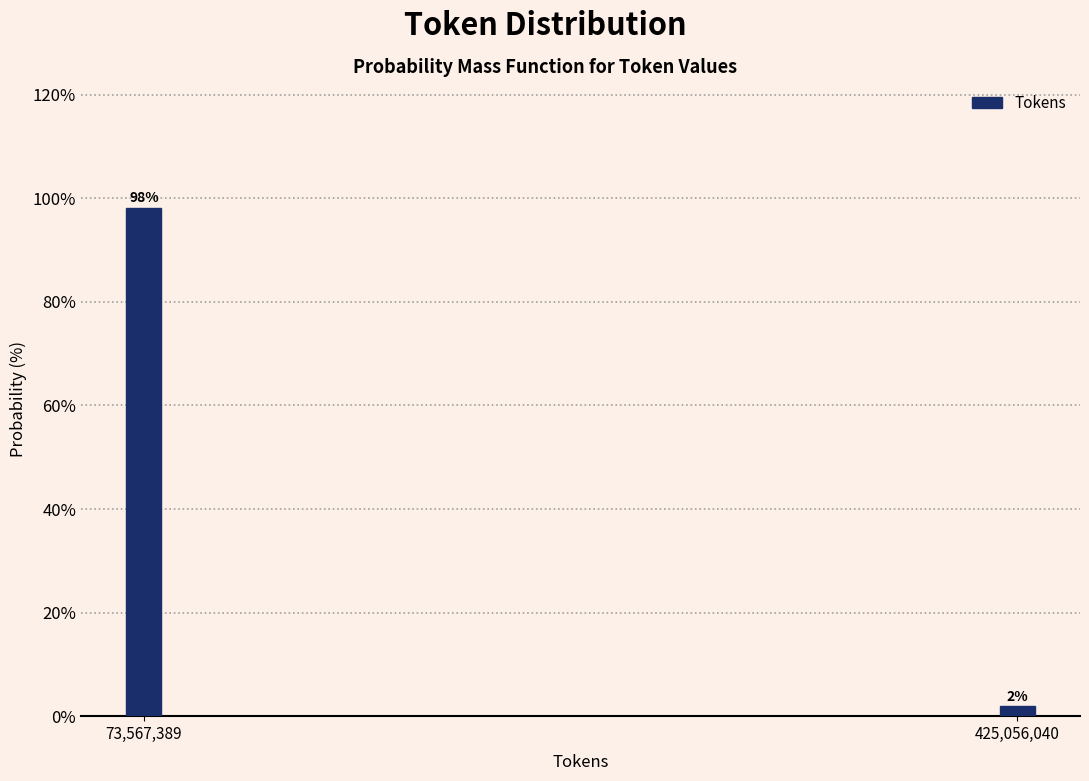

What is the approximate value at 73,567,389?

98.1